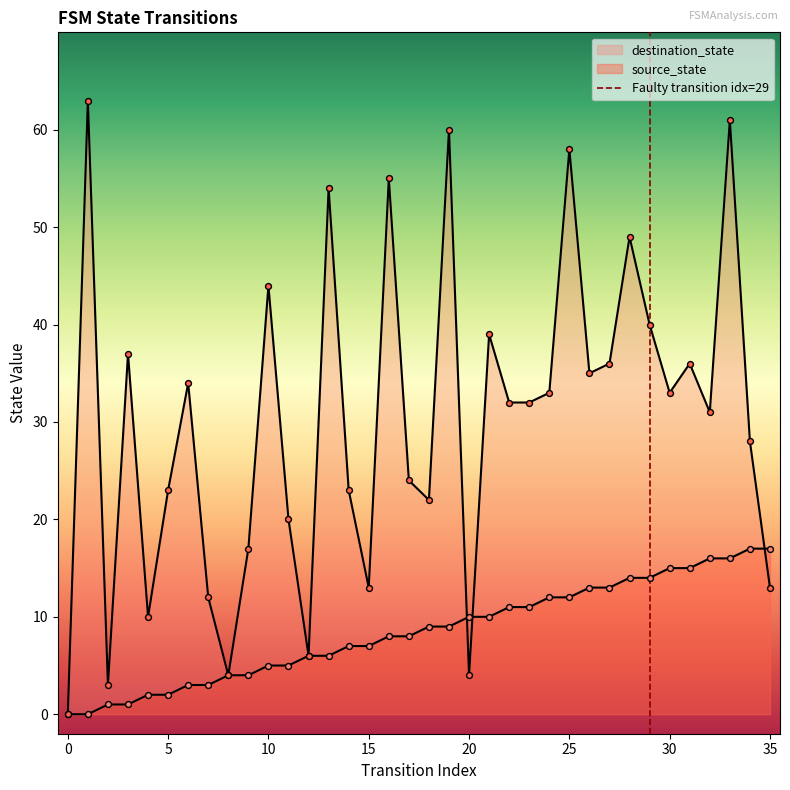

Which series has the largest total across all categories?

destination_state